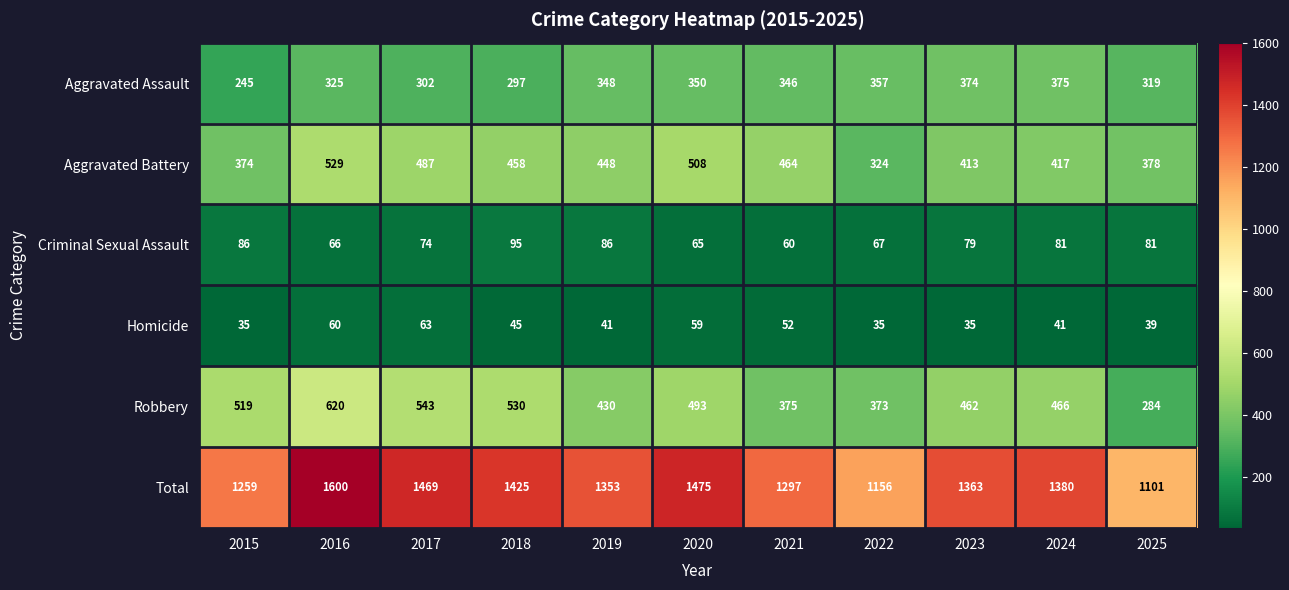

What is the difference between the Aggravated Assault values at 2021 and 2018?

49